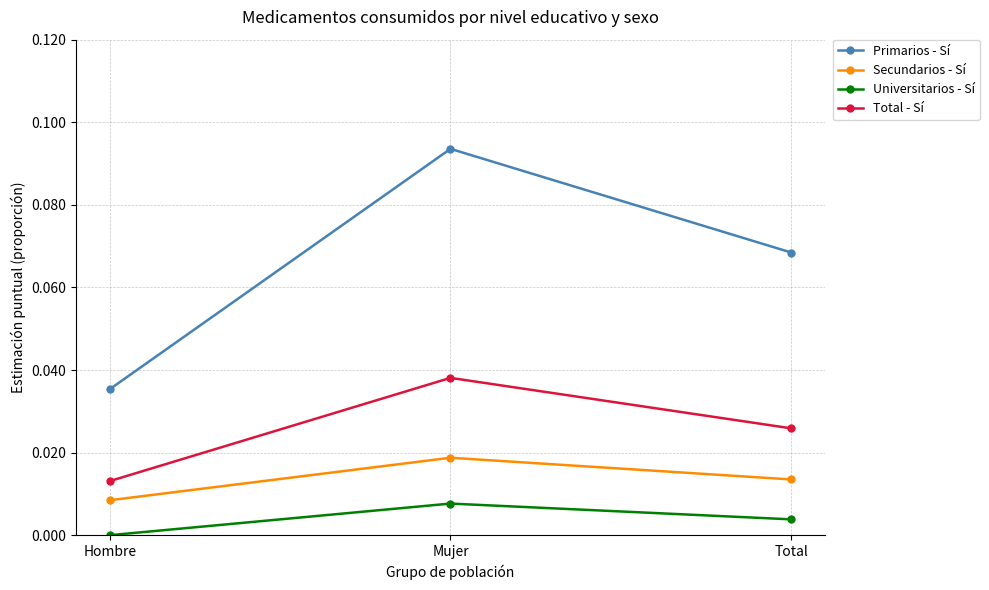

What is the label of the 1st point from the right?

Total